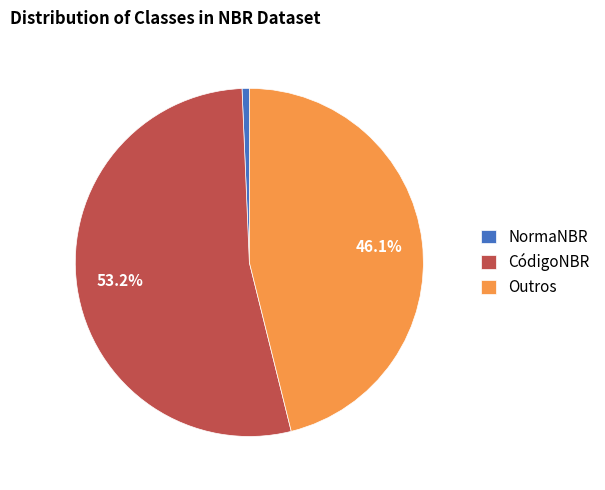

Is the sum of CódigoNBR and NormaNBR greater than half?

Yes